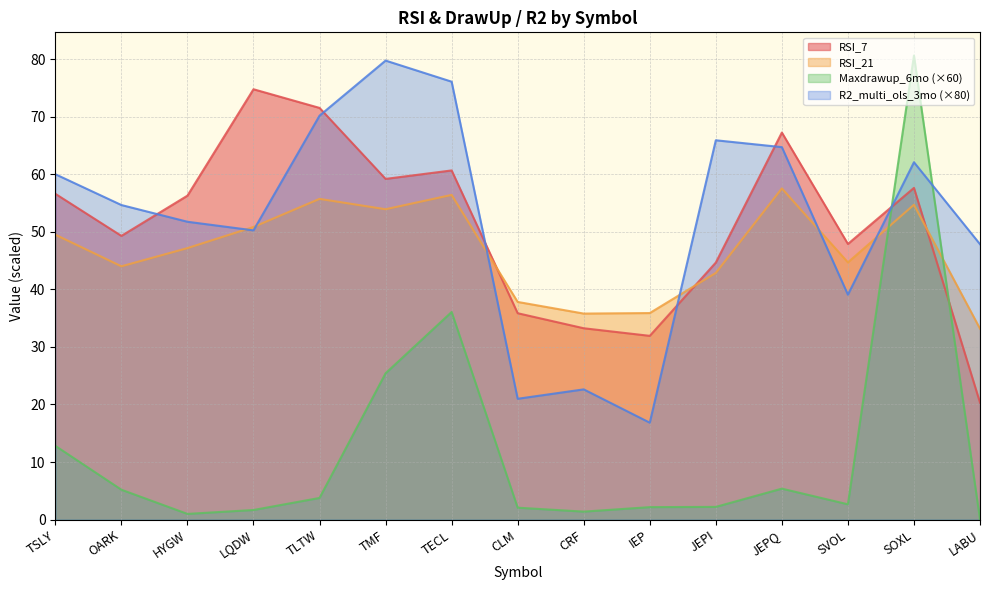

What is the label of the 4th point from the left?

LQDW